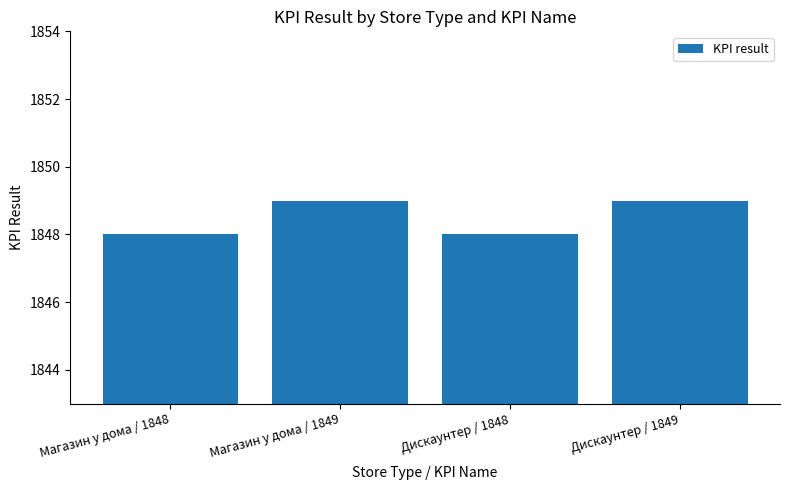

True or false: the data shows 1848 at Магазин у дома / 1848.

True